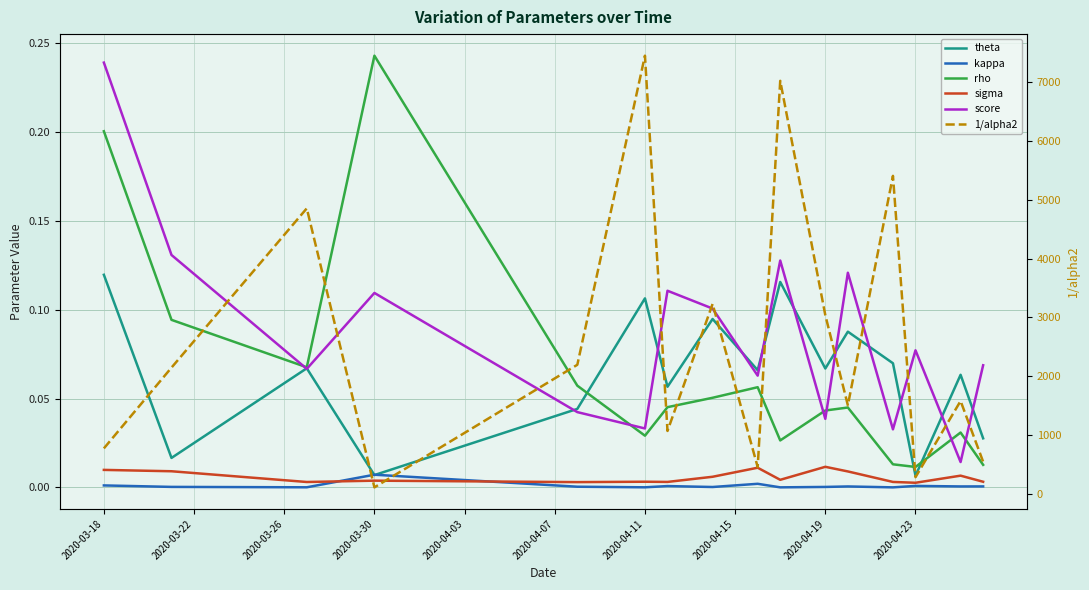

The value of kappa at 13 is 0.0. True or false?

False